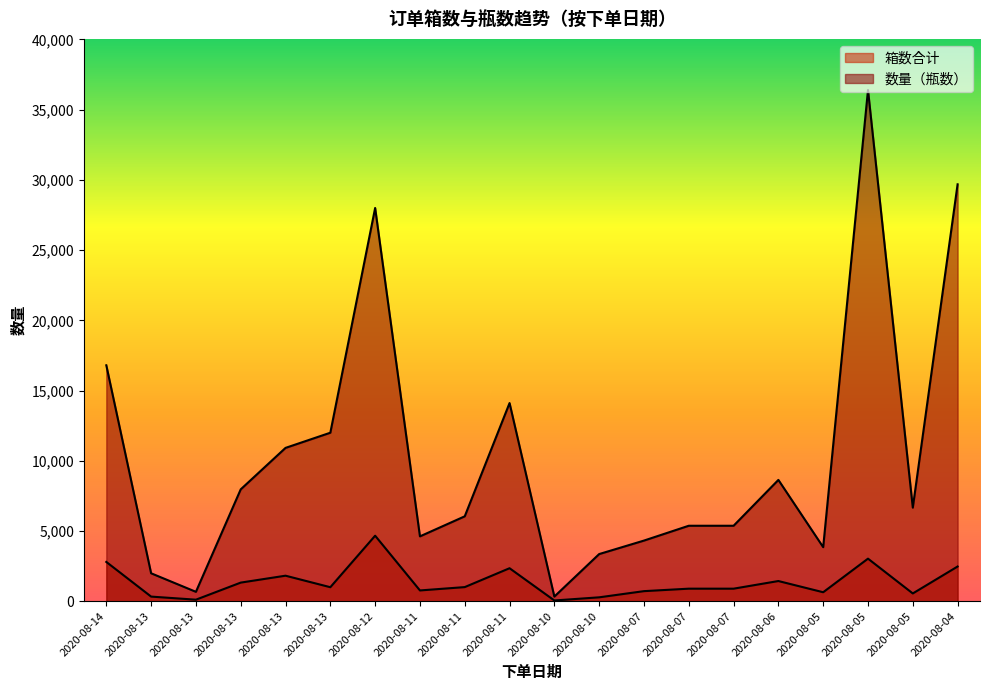

Count the number of categories in the chart.

20